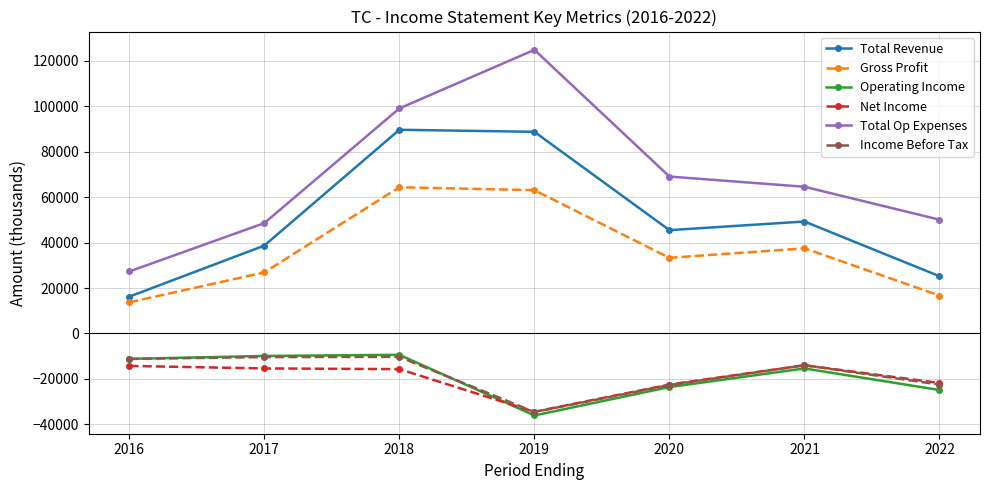

What is the average value of the Gross Profit series?

36514